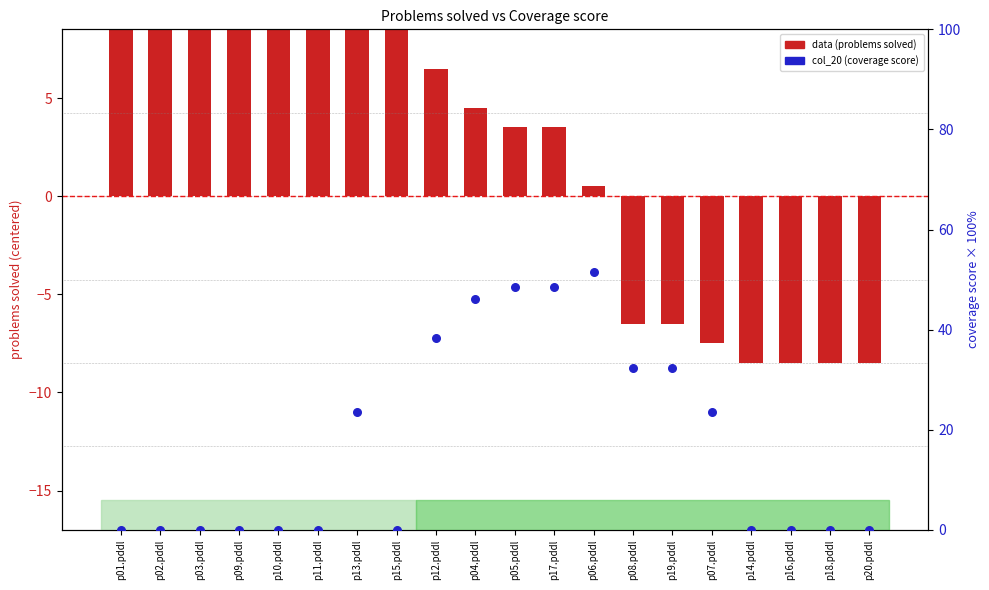

Which series reaches the minimum Y coordinate?

data (problems solved)